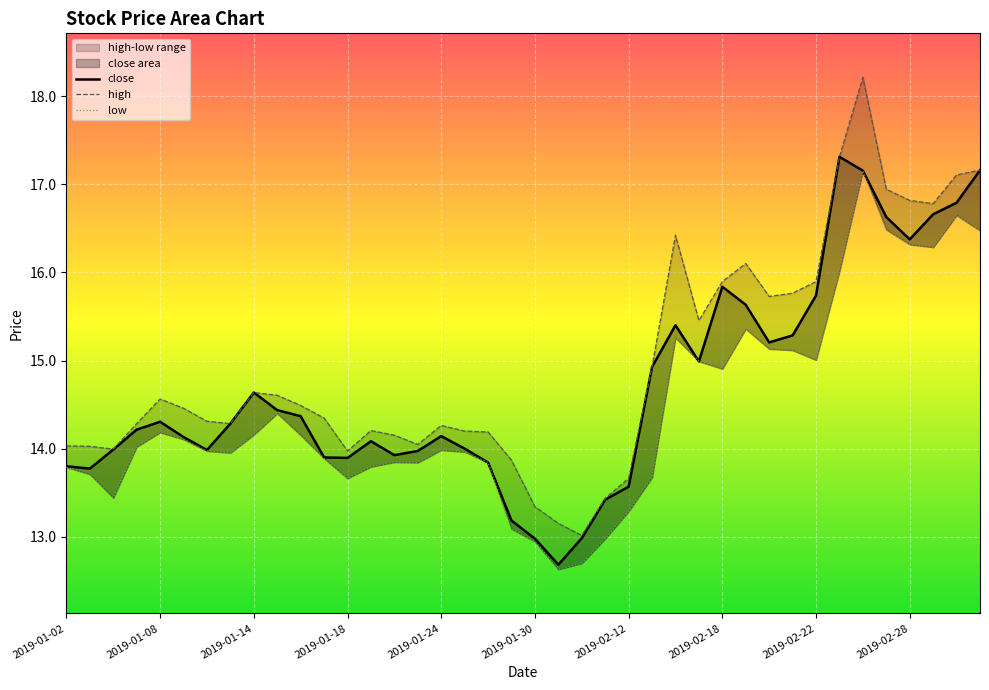

Read the value at 2019-02-28.

16.4